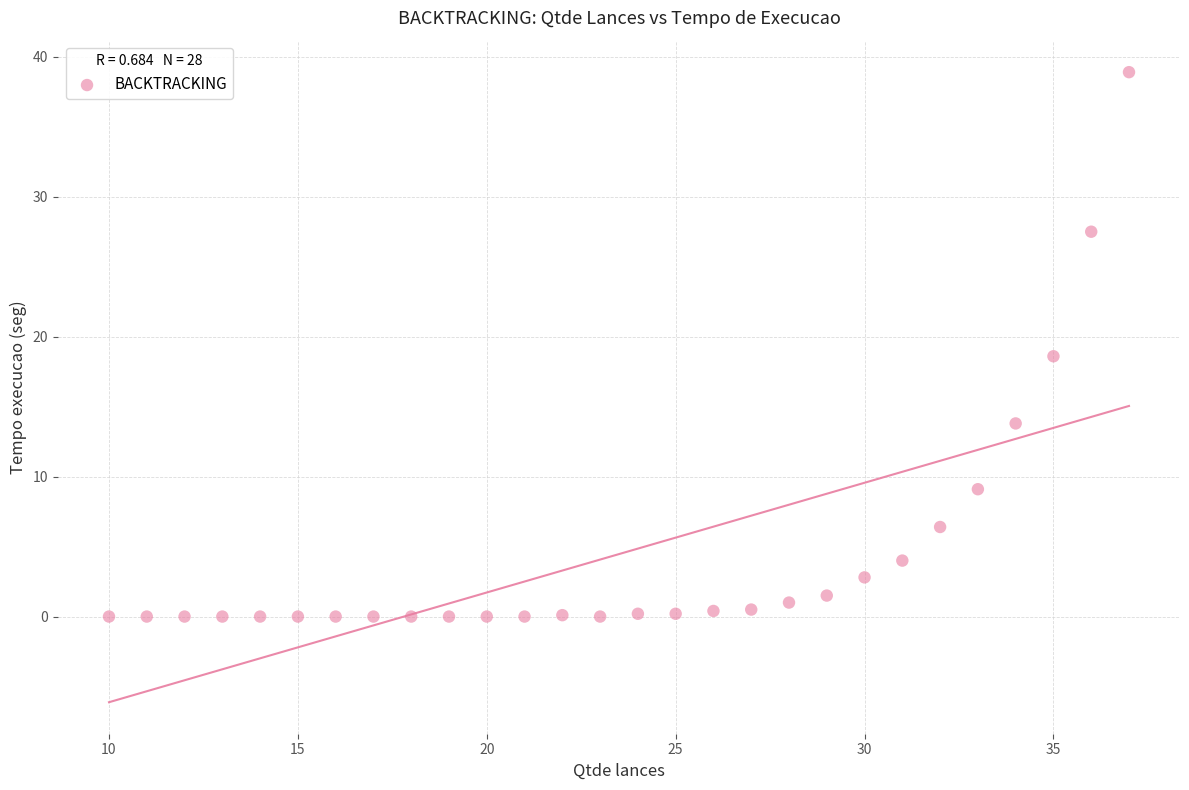

What is the range of X values (max minus min)?

27.0